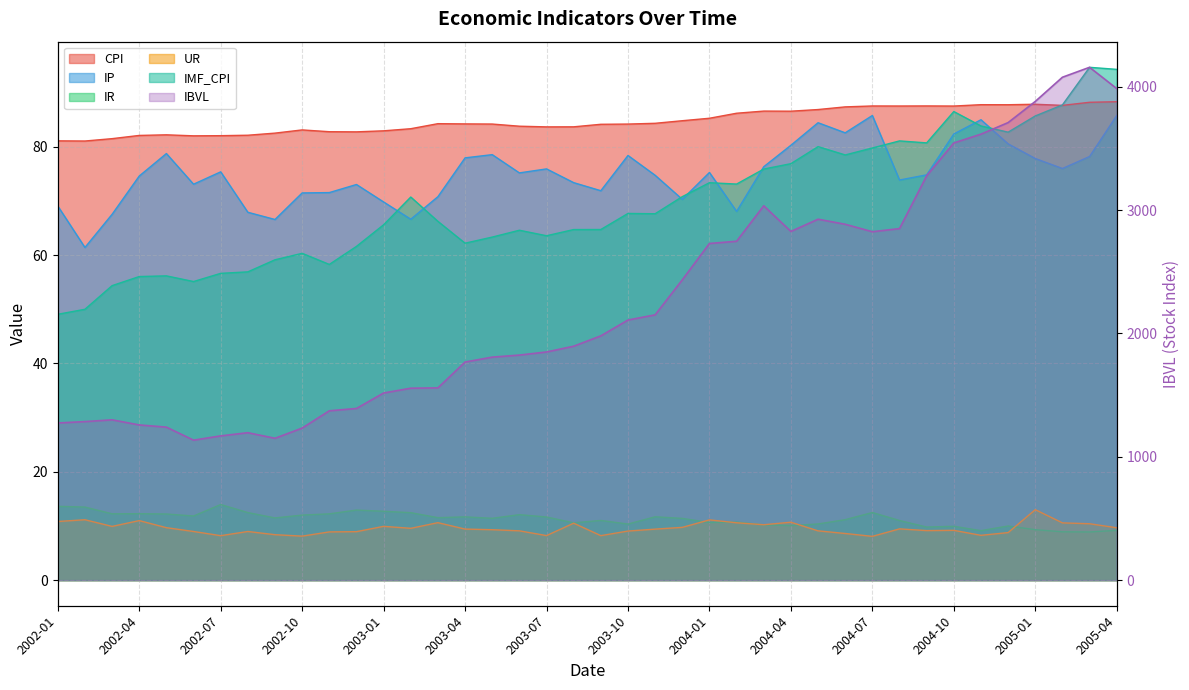

What is the sum of all IR values?

451.0